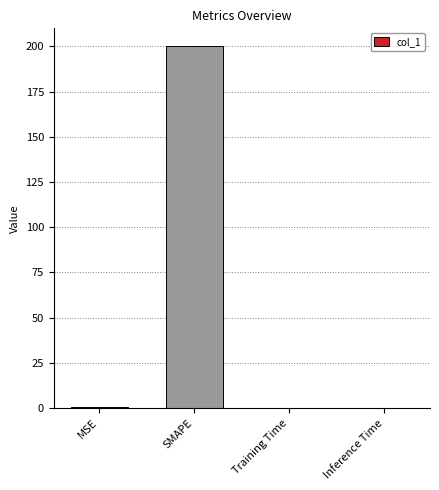

The value at SMAPE is 200.0. True or false?

True